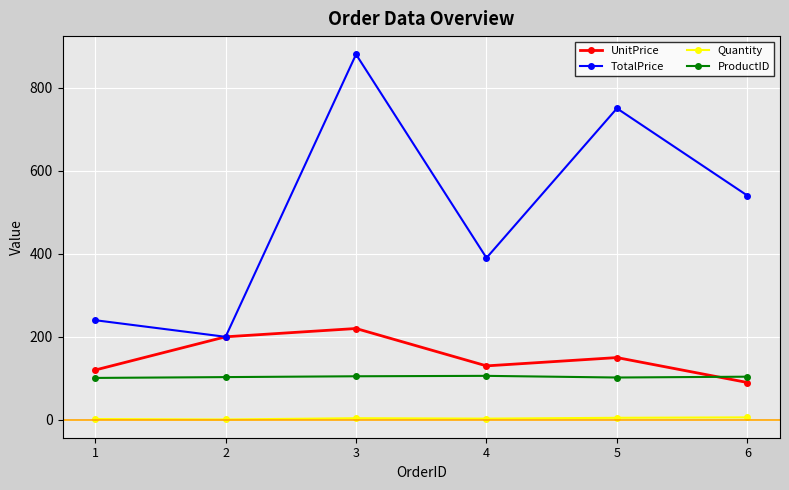

List the series in order of their peak value, lowest first.

Quantity, ProductID, UnitPrice, TotalPrice